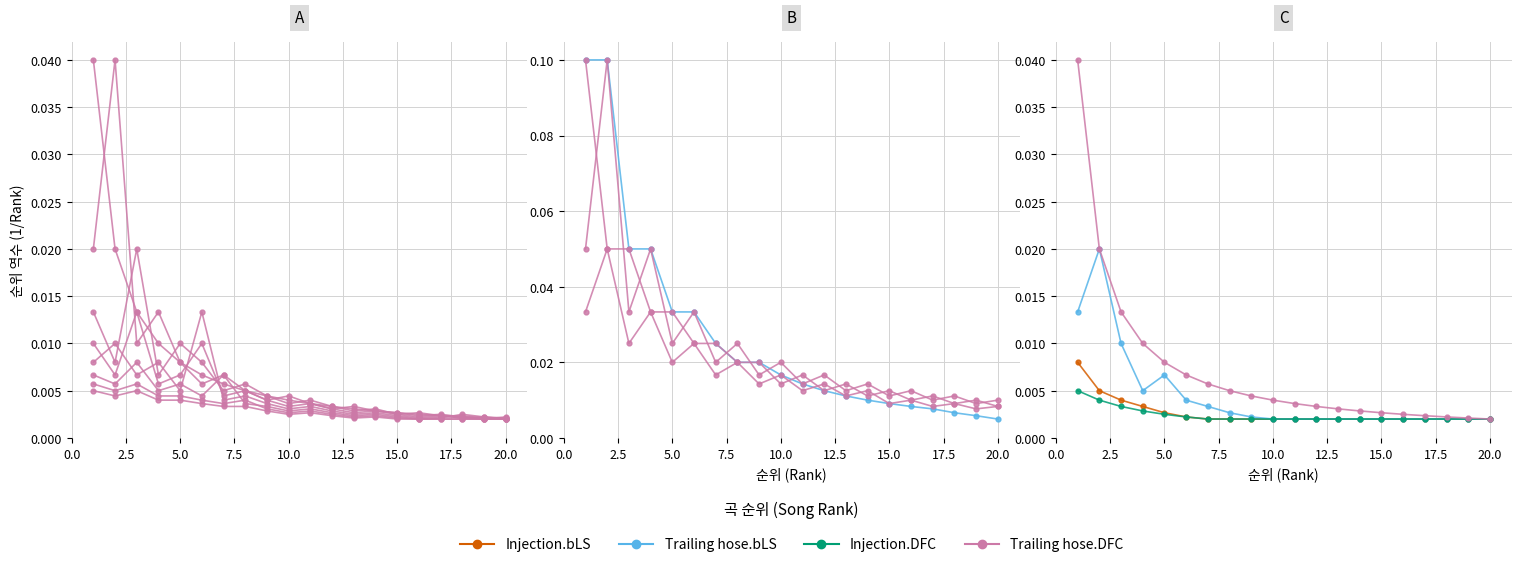

List the series in order of their peak value, lowest first.

Injection.DFC, Injection.bLS, Trailing hose.bLS, Trailing hose.DFC